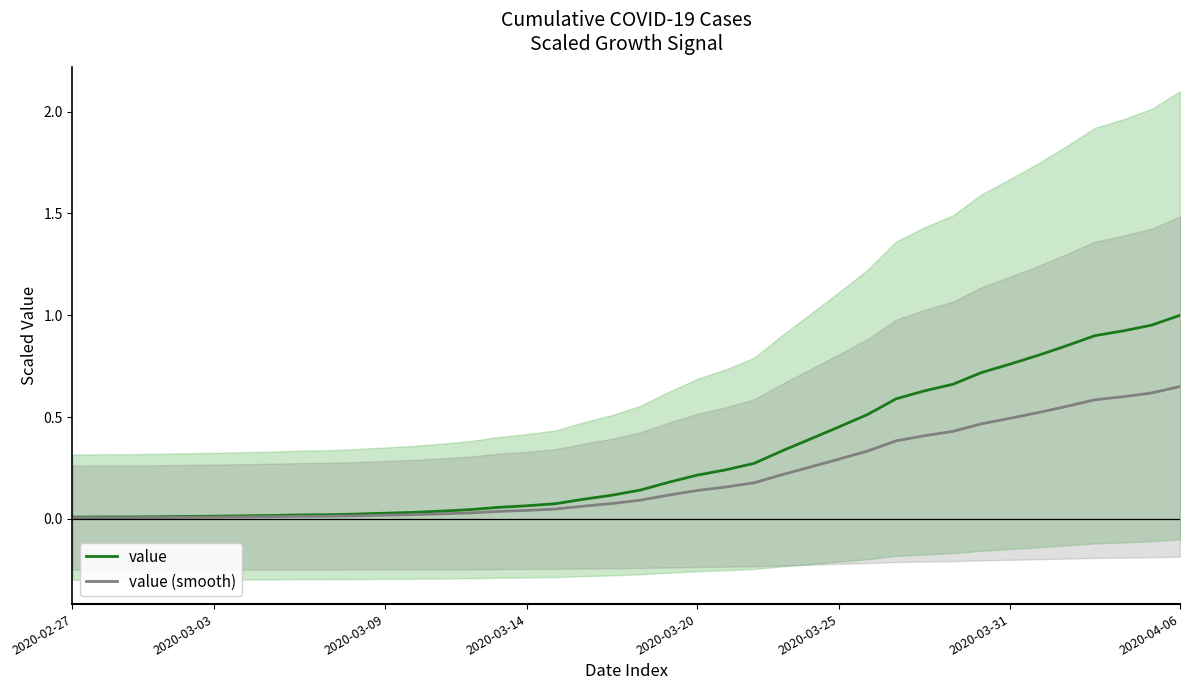

At how many categories does at least one series exceed 0?

40